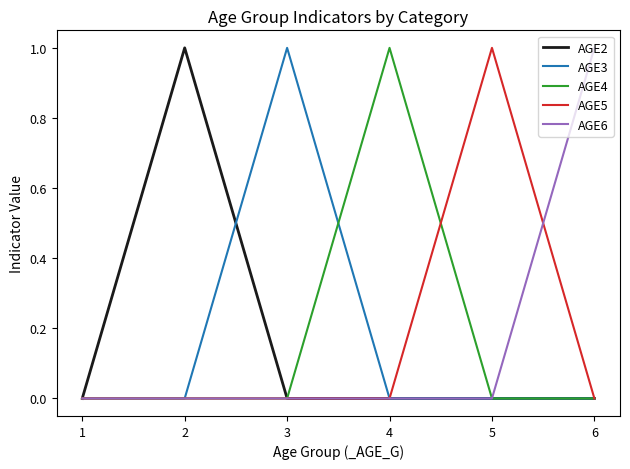

True or false: AGE5 has a value of 1 at 5.

True